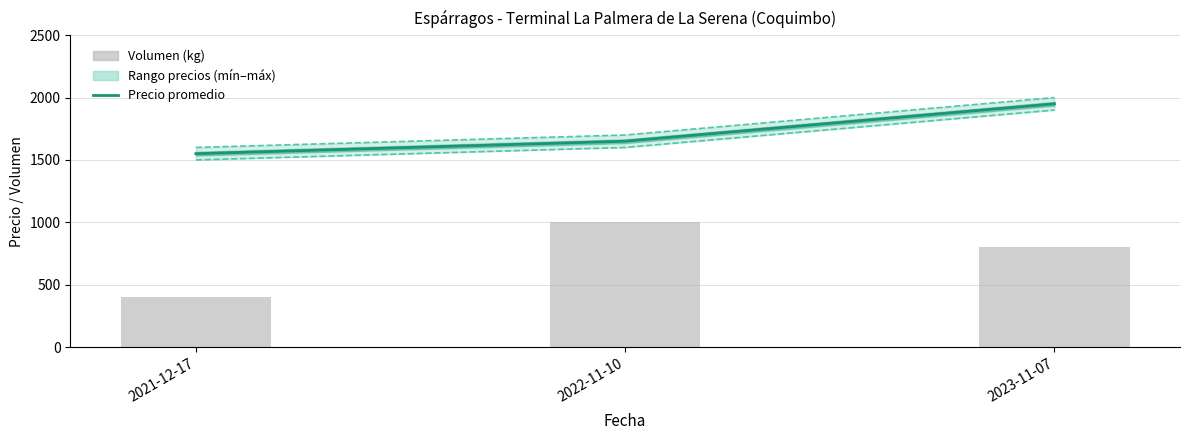

True or false: Precio máximo has a value of 2784 at 2023-11-07.

False